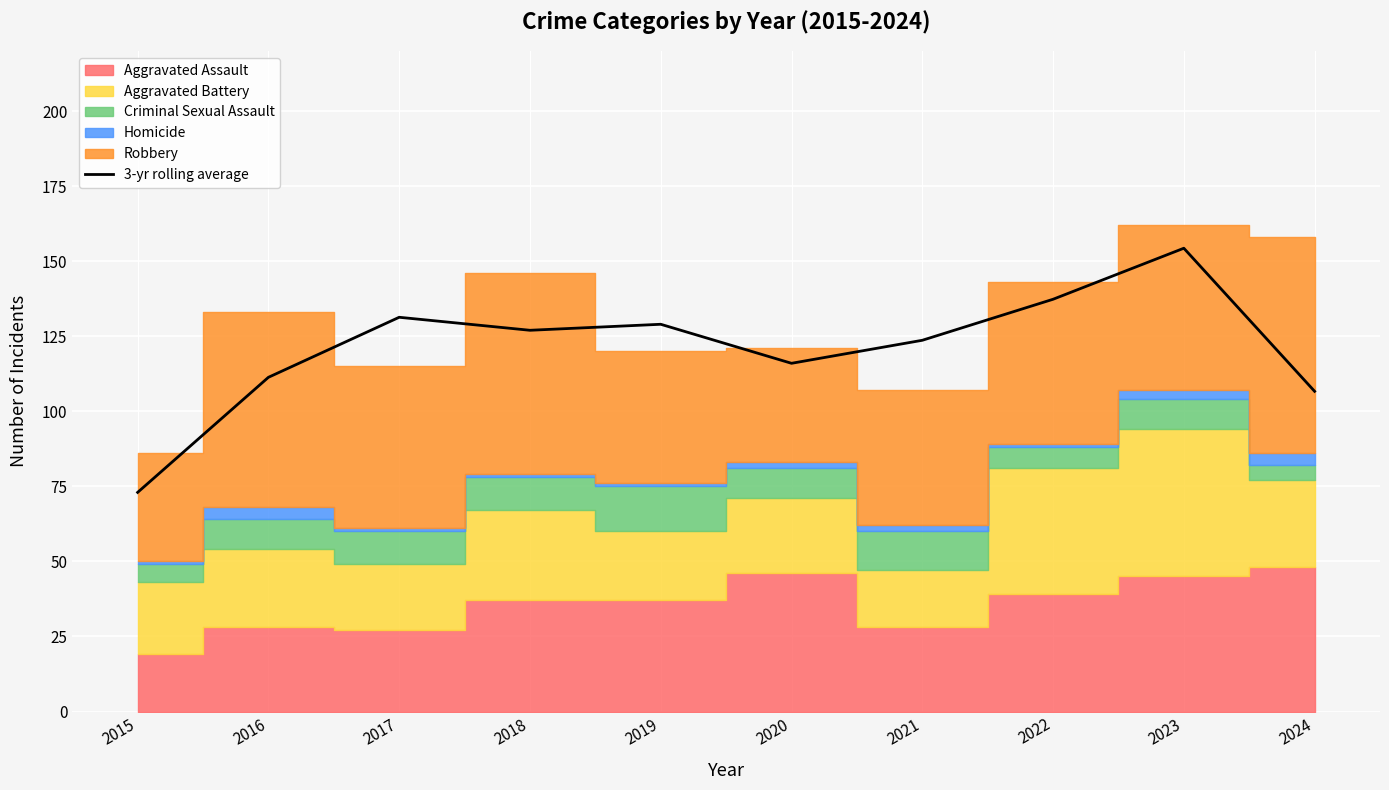

Reading left to right, extract all data points from this chart.

73.0	111.3	131.3	127.0	129.0	116.0	123.7	137.3	154.3	106.7